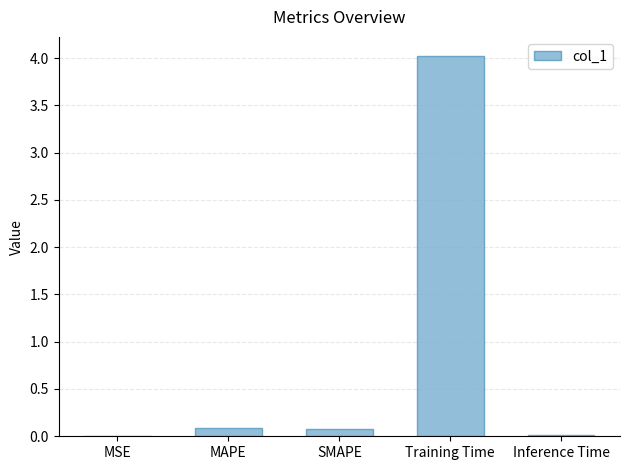

What is the sum of all values?

4.2